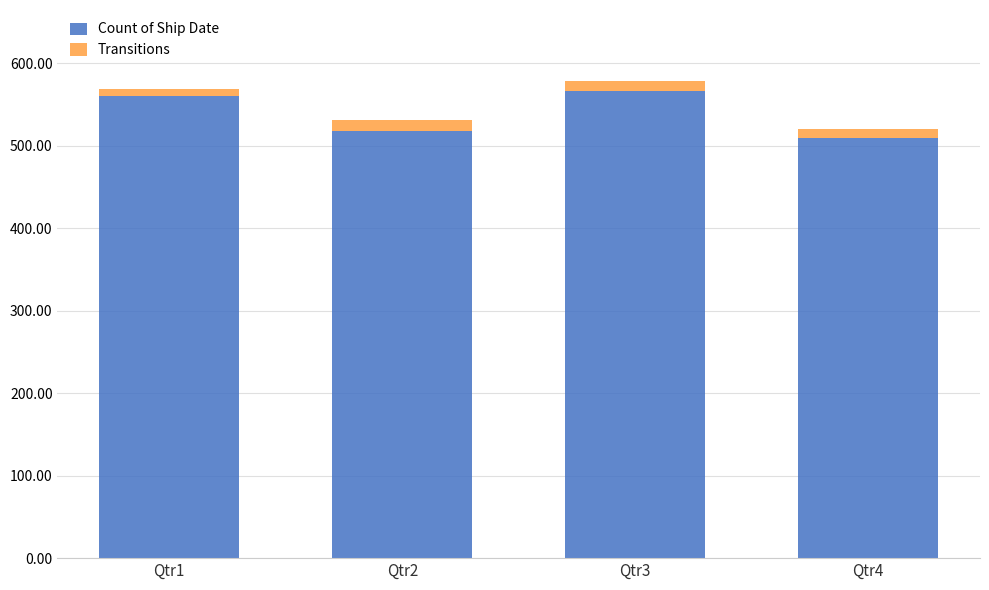

Reading right to left, what are the values for Count of Ship Date?

Qtr4=509	Qtr3=566	Qtr2=518	Qtr1=560